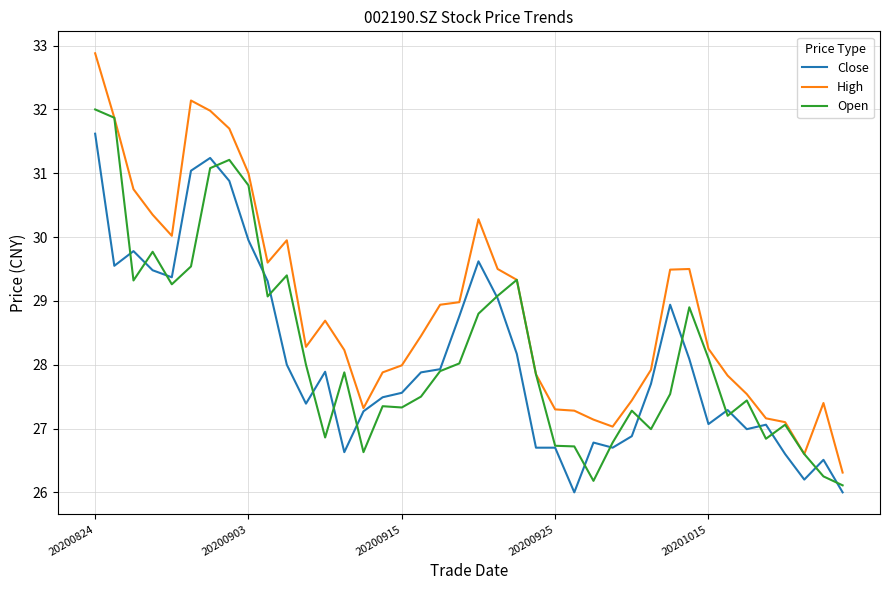

Which series has the largest range (max minus min)?

High